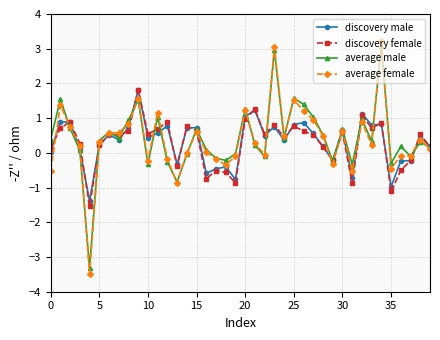

What is the maximum value for average female?

3.2